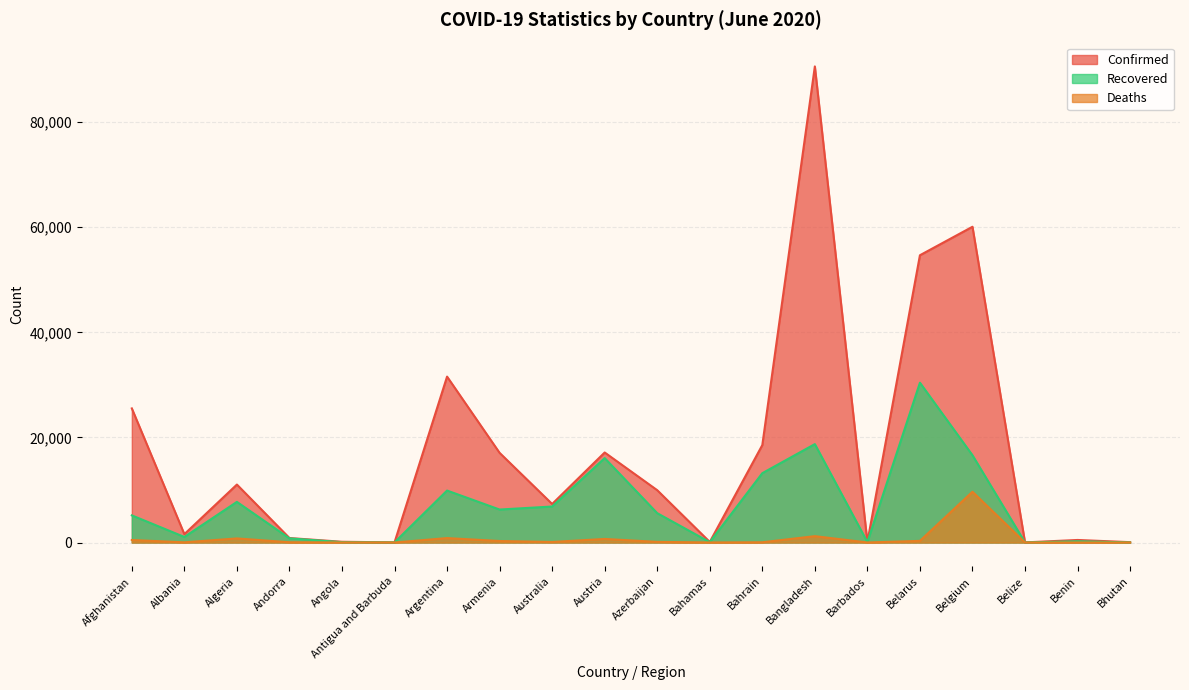

At how many categories does at least one series exceed 1465?

12